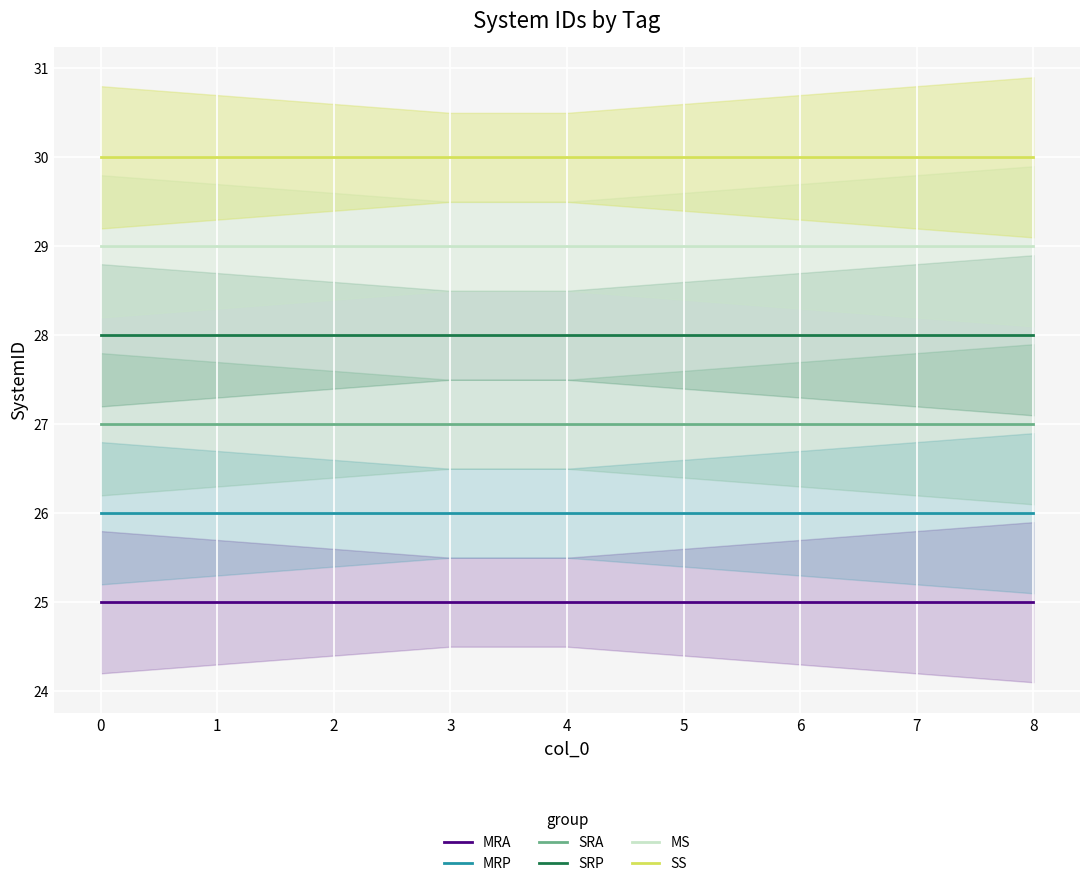

True or false: MS has more than 2 points higher than both neighbors.

False